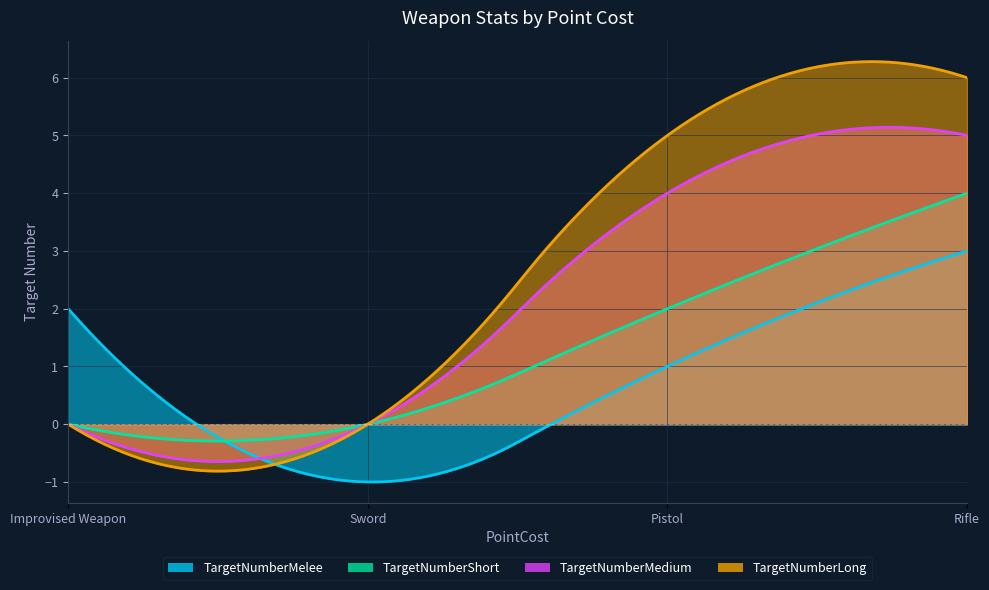

What is the difference between the highest and lowest values at Sword?

1